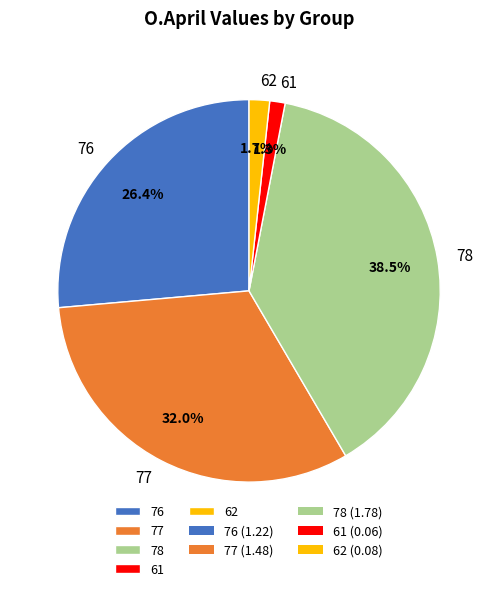

Is it true that 78 is 27% of the pie?

False